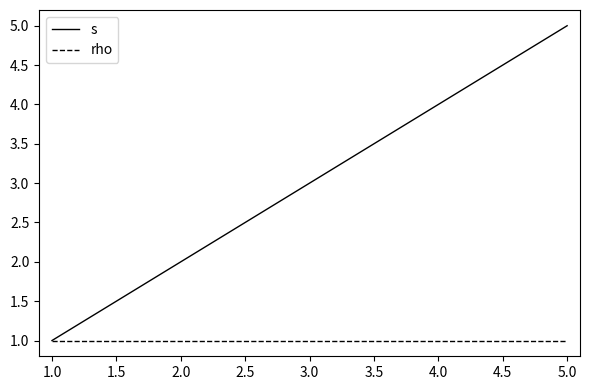

Which label corresponds to the largest value in the chart?

5.0